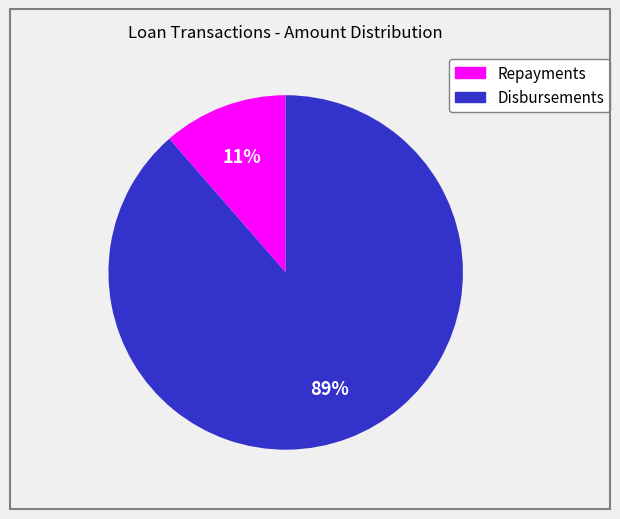

Does any single category account for the majority?

Yes